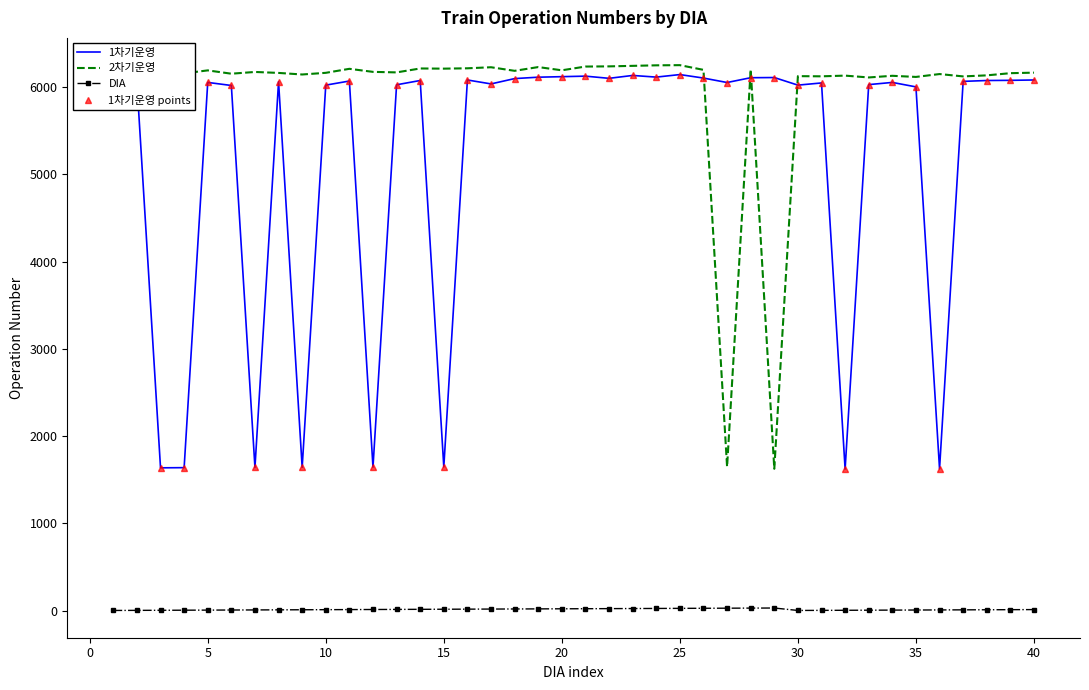

How many interior local peaks does the 1차기운영 points series have?

12